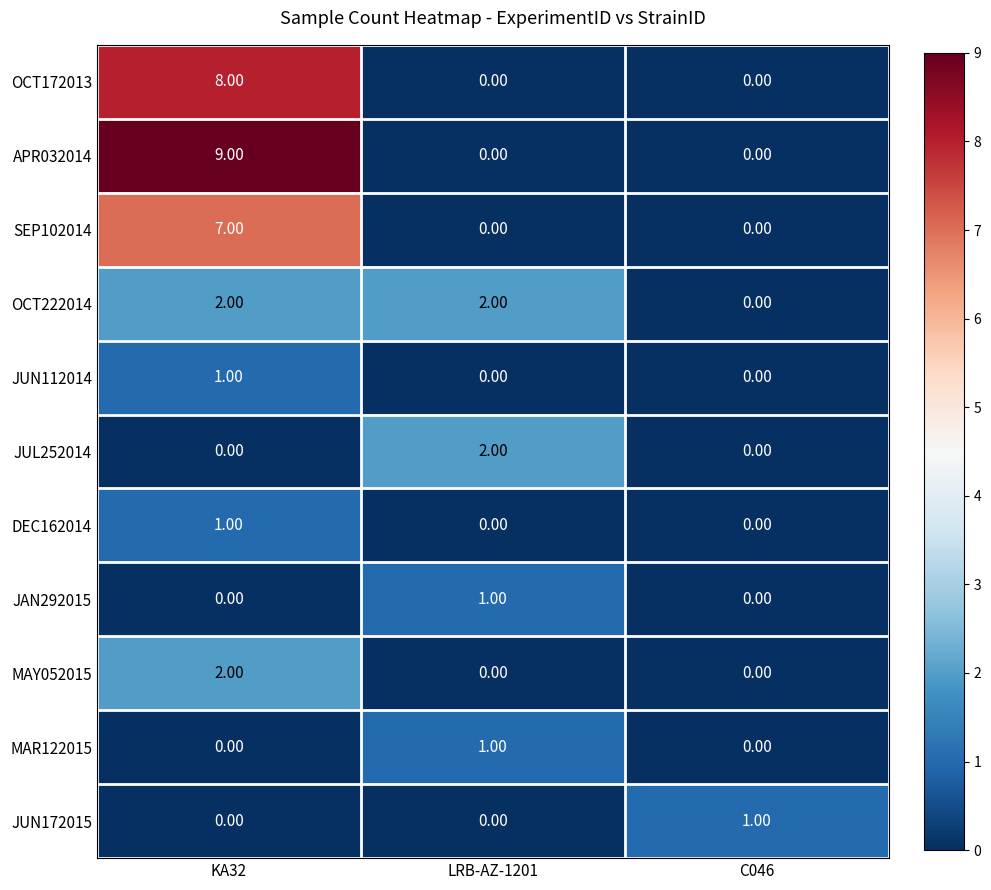

How many categories are shown in the chart?

3